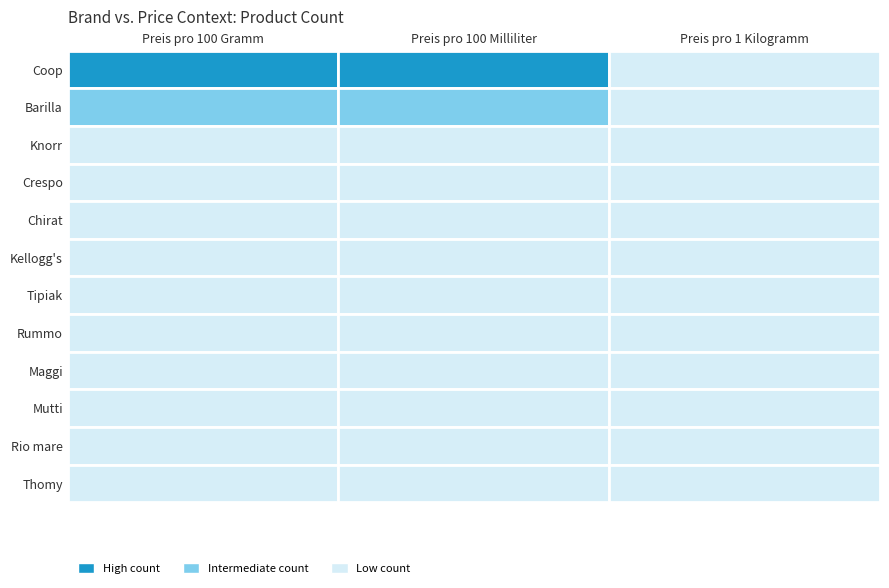

Reading right to left, extract all data points from this chart.

Coop: 12	38	45
Barilla: 5	22	18
Knorr: 2	6	8
Crespo: 1	3	4
Chirat: 2	4	5
Kellogg's: 3	5	7
Tipiak: 1	2	3
Rummo: 1	3	2
Maggi: 2	3	4
Mutti: 1	2	3
Rio mare: 1	1	2
Thomy: 1	2	2